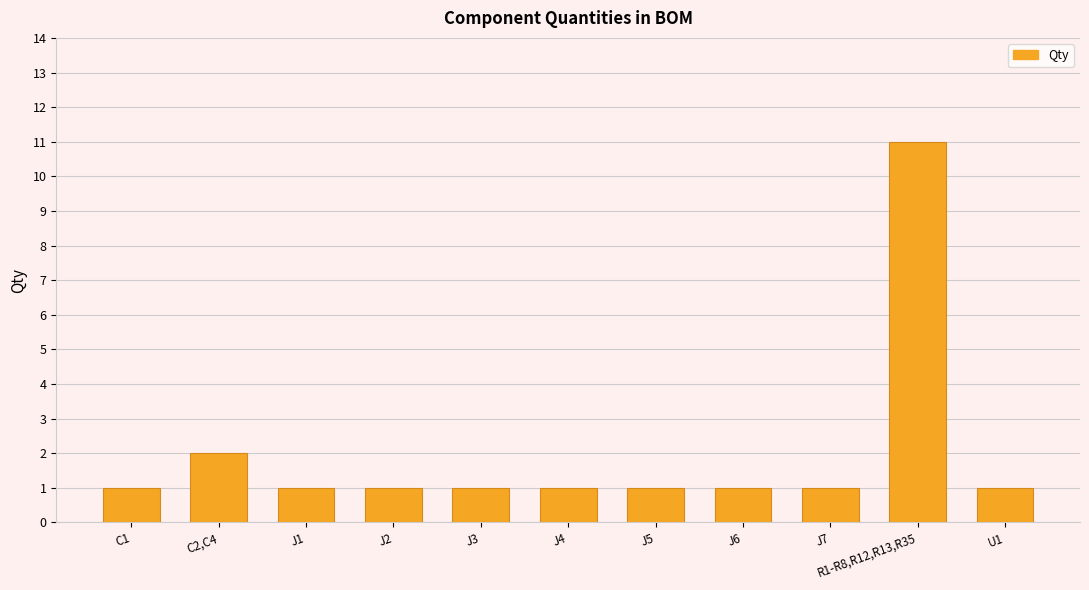

Is it true that the value at J4 is 0?

False